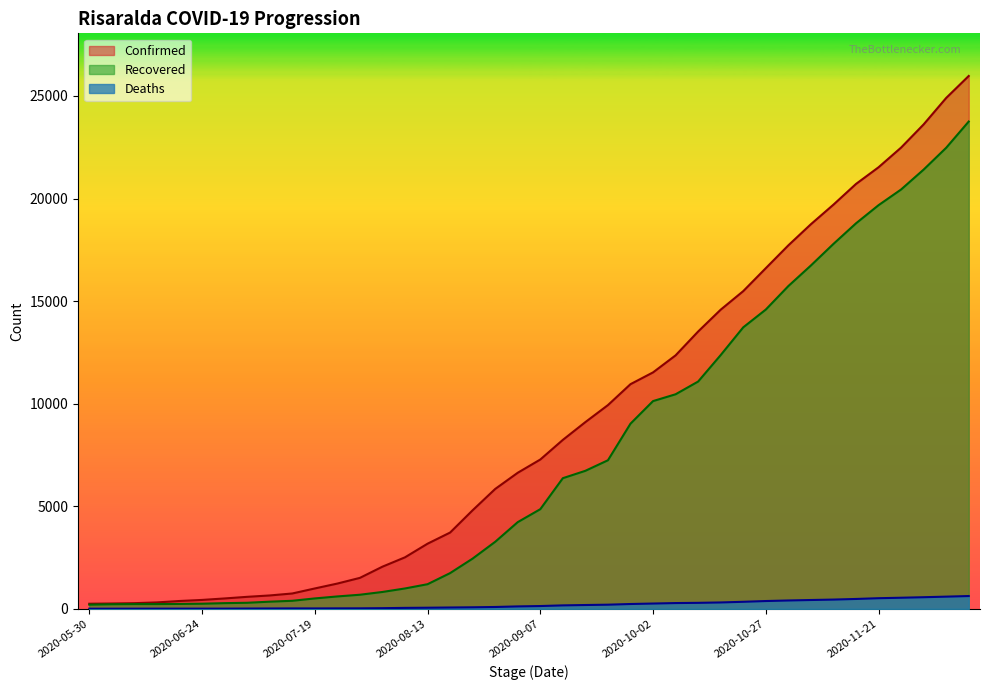

What is the label of the 29th point from the left?

2020-10-17